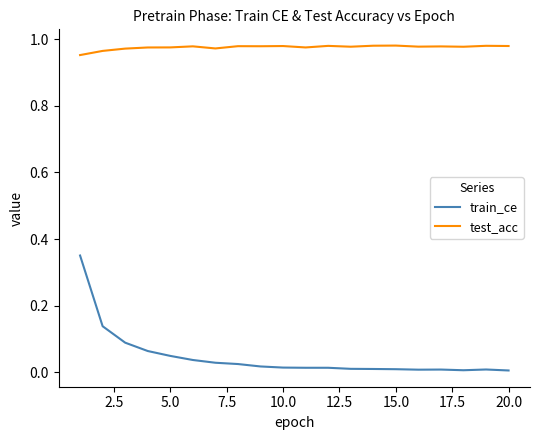

Which series has the largest total across all categories?

test_acc